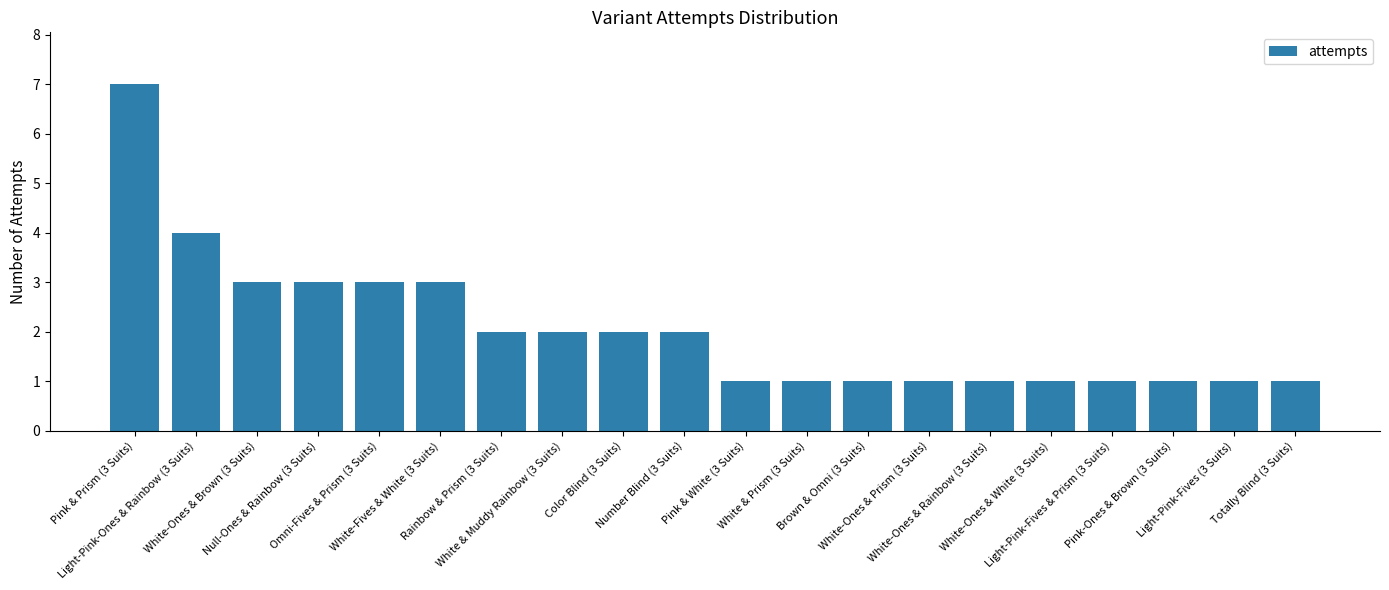

Does the chart contain stacked bars?

No